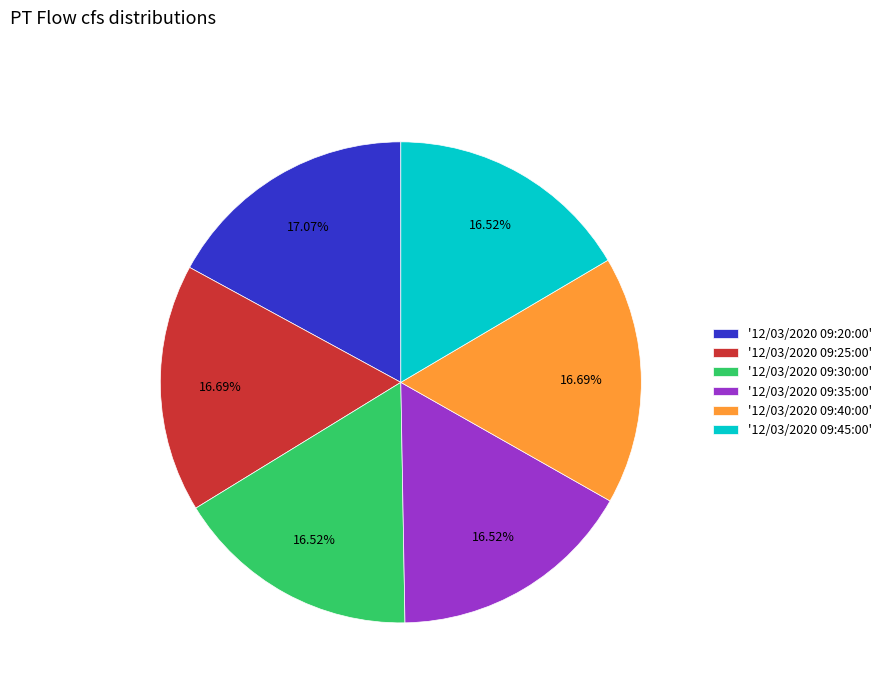

Is there a majority slice in this chart?

No